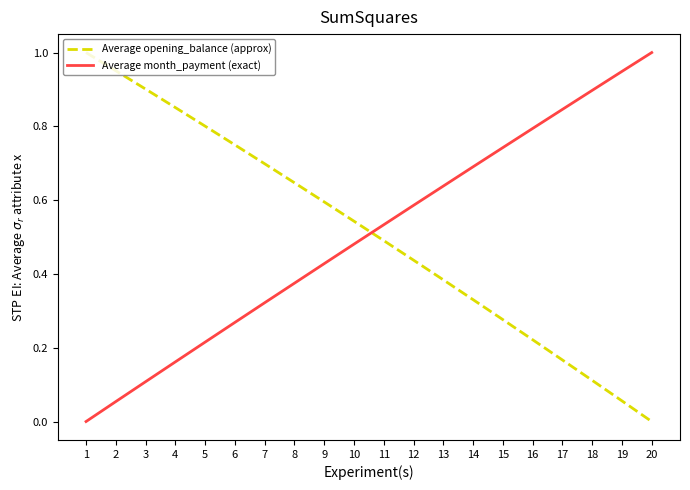

At 5, list the series in order from smallest to largest.

Average month_payment (exact), Average opening_balance (approx)